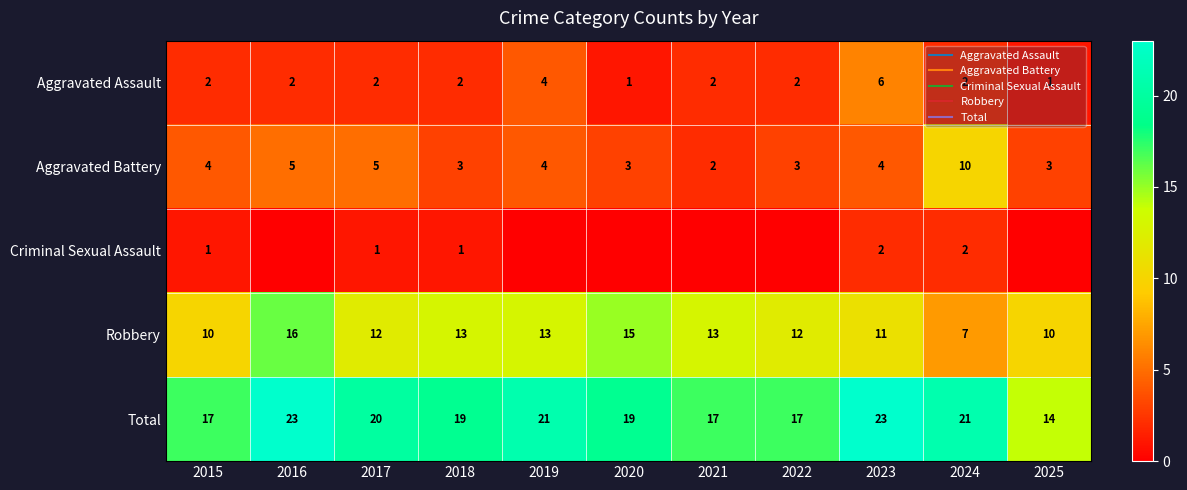

The value of Criminal Sexual Assault at 2025 is 0. True or false?

True